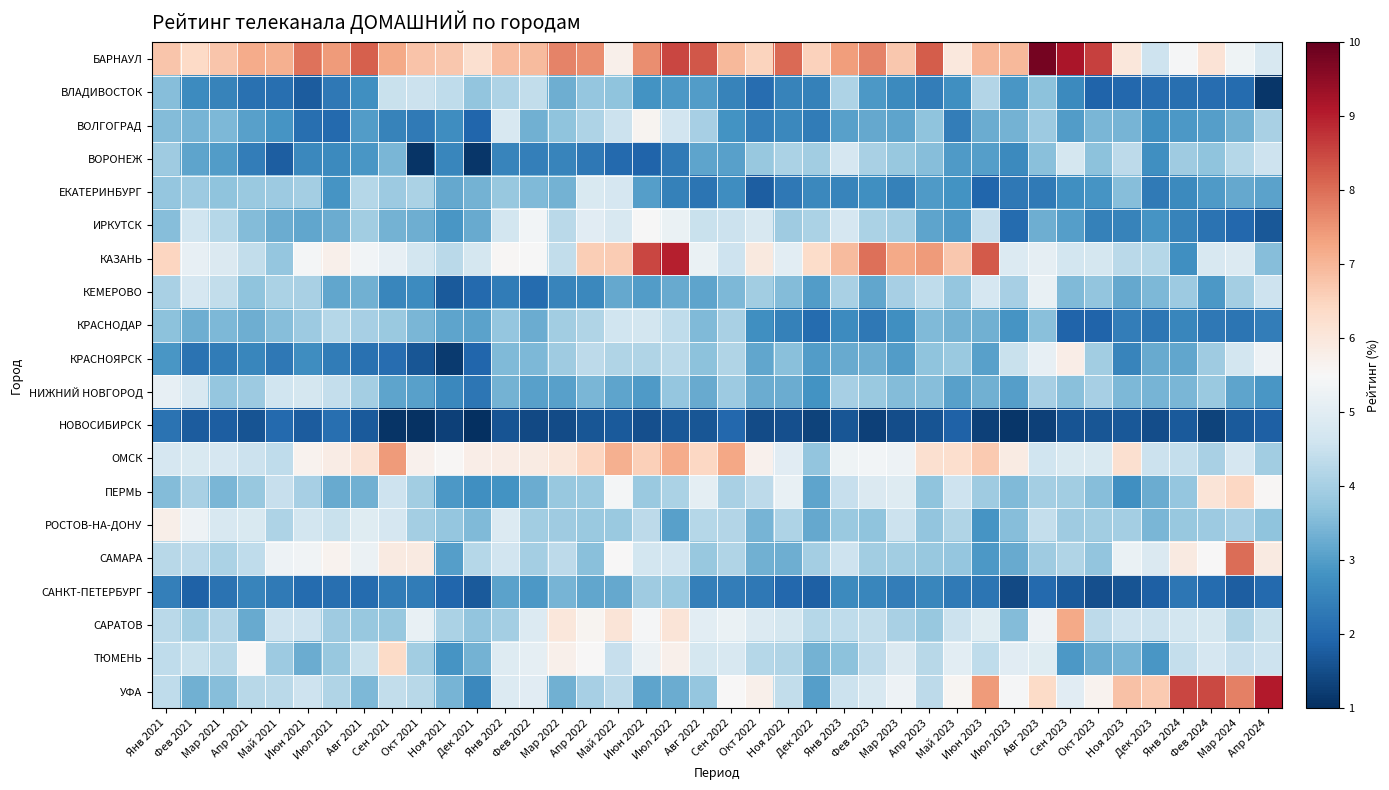

Reading right to left, transcribe all the data shown in this chart.

БАРНАУЛ: Апр 2024=4.8	Мар 2024=5.3	Фев 2024=6.1	Янв 2024=5.4	Дек 2023=4.6	Ноя 2023=6.0	Окт 2023=8.6	Сен 2023=9.2	Авг 2023=9.8	Июл 2023=7.0	Июн 2023=7.0	Май 2023=6.0	Апр 2023=8.2	Мар 2023=6.7	Фев 2023=7.7	Янв 2023=7.4	Дек 2022=6.5	Ноя 2022=8.0	Окт 2022=6.5	Сен 2022=6.9	Авг 2022=8.3	Июл 2022=8.5	Июн 2022=7.6	Май 2022=5.7	Апр 2022=7.6	Мар 2022=7.7	Фев 2022=6.9	Янв 2022=6.9	Дек 2021=6.2	Ноя 2021=6.7	Окт 2021=6.8	Сен 2021=7.2	Авг 2021=8.2	Июл 2021=7.4	Июн 2021=7.9	Май 2021=7.1	Апр 2021=7.2	Мар 2021=6.8	Фев 2021=6.4	Янв 2021=6.8
ВЛАДИВОСТОК: Апр 2024=1.1	Мар 2024=2.0	Фев 2024=2.1	Янв 2024=2.1	Дек 2023=2.1	Ноя 2023=2.0	Окт 2023=1.9	Сен 2023=2.6	Авг 2023=3.7	Июл 2023=2.9	Июн 2023=4.2	Май 2023=2.7	Апр 2023=2.4	Мар 2023=2.6	Фев 2023=2.9	Янв 2023=4.1	Дек 2022=2.5	Ноя 2022=2.5	Окт 2022=2.1	Сен 2022=2.5	Авг 2022=3.0	Июл 2022=2.9	Июн 2022=2.8	Май 2022=3.7	Апр 2022=3.8	Мар 2022=3.3	Фев 2022=4.4	Янв 2022=4.1	Дек 2021=3.7	Ноя 2021=4.4	Окт 2021=4.5	Сен 2021=4.5	Авг 2021=2.7	Июл 2021=2.3	Июн 2021=1.8	Май 2021=2.1	Апр 2021=2.1	Мар 2021=2.5	Фев 2021=2.7	Янв 2021=3.6
ВОЛГОГРАД: Апр 2024=4.1	Мар 2024=3.3	Фев 2024=3.0	Янв 2024=2.9	Дек 2023=2.7	Ноя 2023=3.4	Окт 2023=3.4	Сен 2023=3.0	Авг 2023=3.9	Июл 2023=3.4	Июн 2023=3.3	Май 2023=2.4	Апр 2023=3.7	Мар 2023=3.1	Фев 2023=3.2	Янв 2023=3.0	Дек 2022=2.3	Ноя 2022=2.6	Окт 2022=2.4	Сен 2022=2.8	Авг 2022=4.0	Июл 2022=4.6	Июн 2022=5.6	Май 2022=4.5	Апр 2022=4.1	Мар 2022=3.7	Фев 2022=3.4	Янв 2022=4.8	Дек 2021=1.9	Ноя 2021=2.7	Окт 2021=2.3	Сен 2021=2.5	Авг 2021=3.0	Июл 2021=2.0	Июн 2021=2.1	Май 2021=2.9	Апр 2021=3.0	Мар 2021=3.5	Фев 2021=3.4	Янв 2021=3.5
ВОРОНЕЖ: Апр 2024=4.6	Мар 2024=4.2	Фев 2024=3.7	Янв 2024=3.9	Дек 2023=2.8	Ноя 2023=4.3	Окт 2023=3.7	Сен 2023=4.7	Авг 2023=3.6	Июл 2023=2.6	Июн 2023=3.0	Май 2023=3.0	Апр 2023=3.6	Мар 2023=3.8	Фев 2023=4.0	Янв 2023=4.7	Дек 2022=4.0	Ноя 2022=4.1	Окт 2022=3.8	Сен 2022=3.1	Авг 2022=3.1	Июл 2022=2.3	Июн 2022=1.9	Май 2022=2.0	Апр 2022=2.3	Мар 2022=2.5	Фев 2022=2.4	Янв 2022=2.5	Дек 2021=1.1	Ноя 2021=2.6	Окт 2021=1.1	Сен 2021=3.4	Авг 2021=2.9	Июл 2021=2.6	Июн 2021=2.6	Май 2021=1.8	Апр 2021=2.4	Мар 2021=3.0	Фев 2021=3.1	Янв 2021=3.9
ЕКАТЕРИНБУРГ: Апр 2024=3.1	Мар 2024=3.2	Фев 2024=3.0	Янв 2024=2.6	Дек 2023=2.3	Ноя 2023=3.6	Окт 2023=2.8	Сен 2023=2.7	Авг 2023=2.3	Июл 2023=2.3	Июн 2023=1.9	Май 2023=2.8	Апр 2023=2.9	Мар 2023=2.4	Фев 2023=2.8	Янв 2023=2.5	Дек 2022=2.6	Ноя 2022=2.3	Окт 2022=1.8	Сен 2022=2.7	Авг 2022=2.2	Июл 2022=2.4	Июн 2022=3.0	Май 2022=4.7	Апр 2022=4.8	Мар 2022=3.4	Фев 2022=3.5	Янв 2022=3.8	Дек 2021=3.4	Ноя 2021=3.2	Окт 2021=4.1	Сен 2021=3.9	Авг 2021=4.2	Июл 2021=2.8	Июн 2021=4.0	Май 2021=3.9	Апр 2021=3.8	Мар 2021=3.7	Фев 2021=3.9	Янв 2021=3.8
ИРКУТСК: Апр 2024=1.7	Мар 2024=2.0	Фев 2024=2.2	Янв 2024=2.5	Дек 2023=2.9	Ноя 2023=2.5	Окт 2023=2.5	Сен 2023=3.0	Авг 2023=3.3	Июл 2023=2.0	Июн 2023=4.5	Май 2023=2.9	Апр 2023=3.1	Мар 2023=4.0	Фев 2023=4.1	Янв 2023=4.7	Дек 2022=4.1	Ноя 2022=3.9	Окт 2022=4.8	Сен 2022=4.5	Авг 2022=4.5	Июл 2022=5.2	Июн 2022=5.5	Май 2022=4.8	Апр 2022=5.0	Мар 2022=4.3	Фев 2022=5.4	Янв 2022=4.7	Дек 2021=3.2	Ноя 2021=2.9	Окт 2021=3.3	Сен 2021=3.4	Авг 2021=3.9	Июл 2021=3.3	Июн 2021=3.2	Май 2021=3.3	Апр 2021=3.5	Мар 2021=4.2	Фев 2021=4.6	Янв 2021=3.6
КАЗАНЬ: Апр 2024=3.6	Мар 2024=4.9	Фев 2024=4.8	Янв 2024=2.7	Дек 2023=4.2	Ноя 2023=4.3	Окт 2023=4.7	Сен 2023=4.7	Авг 2023=5.1	Июл 2023=4.9	Июн 2023=8.3	Май 2023=6.7	Апр 2023=7.4	Мар 2023=7.2	Фев 2023=8.0	Янв 2023=6.9	Дек 2022=6.3	Ноя 2022=5.0	Окт 2022=5.9	Сен 2022=4.6	Авг 2022=5.2	Июл 2022=9.0	Июн 2022=8.5	Май 2022=6.6	Апр 2022=6.6	Мар 2022=4.4	Фев 2022=5.5	Янв 2022=5.5	Дек 2021=4.7	Ноя 2021=4.3	Окт 2021=4.7	Сен 2021=5.1	Авг 2021=5.4	Июл 2021=5.7	Июн 2021=5.4	Май 2021=3.7	Апр 2021=4.4	Мар 2021=4.9	Фев 2021=5.1	Янв 2021=6.5
КЕМЕРОВО: Апр 2024=4.6	Мар 2024=4.0	Фев 2024=2.9	Янв 2024=3.8	Дек 2023=3.5	Ноя 2023=3.2	Окт 2023=3.7	Сен 2023=3.5	Авг 2023=5.2	Июл 2023=4.0	Июн 2023=4.7	Май 2023=3.8	Апр 2023=4.4	Мар 2023=4.0	Фев 2023=3.2	Янв 2023=4.0	Дек 2022=3.0	Ноя 2022=3.5	Окт 2022=3.9	Сен 2022=3.5	Авг 2022=3.1	Июл 2022=3.2	Июн 2022=3.0	Май 2022=3.2	Апр 2022=2.6	Мар 2022=2.5	Фев 2022=2.0	Янв 2022=2.3	Дек 2021=2.0	Ноя 2021=1.7	Окт 2021=2.7	Сен 2021=2.6	Авг 2021=3.3	Июл 2021=3.2	Июн 2021=4.1	Май 2021=4.1	Апр 2021=3.7	Мар 2021=4.4	Фев 2021=4.7	Янв 2021=4.0
КРАСНОДАР: Апр 2024=2.4	Мар 2024=2.2	Фев 2024=2.3	Янв 2024=2.6	Дек 2023=2.2	Ноя 2023=2.4	Окт 2023=1.9	Сен 2023=1.9	Авг 2023=3.6	Июл 2023=2.8	Июн 2023=3.3	Май 2023=3.4	Апр 2023=3.5	Мар 2023=2.8	Фев 2023=2.3	Янв 2023=2.7	Дек 2022=2.0	Ноя 2022=2.5	Окт 2022=2.8	Сен 2022=4.0	Авг 2022=3.5	Июл 2022=4.4	Июн 2022=4.7	Май 2022=4.6	Апр 2022=4.1	Мар 2022=3.9	Фев 2022=3.3	Янв 2022=3.7	Дек 2021=3.1	Ноя 2021=3.1	Окт 2021=3.4	Сен 2021=3.8	Авг 2021=4.0	Июл 2021=4.2	Июн 2021=3.9	Май 2021=3.6	Апр 2021=3.3	Мар 2021=3.5	Фев 2021=3.3	Янв 2021=3.7
КРАСНОЯРСК: Апр 2024=5.3	Мар 2024=4.7	Фев 2024=3.9	Янв 2024=3.2	Дек 2023=3.2	Ноя 2023=2.5	Окт 2023=3.9	Сен 2023=5.8	Авг 2023=5.1	Июл 2023=4.5	Июн 2023=3.1	Май 2023=3.8	Апр 2023=3.7	Мар 2023=3.0	Фев 2023=3.3	Янв 2023=3.2	Дек 2022=3.0	Ноя 2022=3.6	Окт 2022=3.2	Сен 2022=4.1	Авг 2022=3.6	Июл 2022=4.3	Июн 2022=4.1	Май 2022=4.1	Апр 2022=4.3	Мар 2022=3.9	Фев 2022=3.5	Янв 2022=3.5	Дек 2021=1.9	Ноя 2021=1.2	Окт 2021=1.7	Сен 2021=2.1	Авг 2021=2.1	Июл 2021=2.3	Июн 2021=2.7	Май 2021=2.3	Апр 2021=2.6	Мар 2021=2.4	Фев 2021=2.2	Янв 2021=2.9
НИЖНИЙ НОВГОРОД: Апр 2024=2.9	Мар 2024=3.1	Фев 2024=3.8	Янв 2024=3.5	Дек 2023=3.4	Ноя 2023=3.5	Окт 2023=4.0	Сен 2023=3.6	Авг 2023=4.0	Июл 2023=3.0	Июн 2023=3.3	Май 2023=3.1	Апр 2023=3.6	Мар 2023=3.5	Фев 2023=3.8	Янв 2023=4.0	Дек 2022=2.8	Ноя 2022=3.3	Окт 2022=3.3	Сен 2022=3.9	Авг 2022=3.2	Июл 2022=3.8	Июн 2022=3.0	Май 2022=3.1	Апр 2022=3.5	Мар 2022=3.1	Фев 2022=3.1	Янв 2022=3.4	Дек 2021=2.2	Ноя 2021=2.6	Окт 2021=3.1	Сен 2021=3.1	Авг 2021=4.0	Июл 2021=4.4	Июн 2021=4.7	Май 2021=4.6	Апр 2021=3.9	Мар 2021=3.7	Фев 2021=4.8	Янв 2021=5.1
НОВОСИБИРСК: Апр 2024=1.8	Мар 2024=1.7	Фев 2024=1.3	Янв 2024=1.7	Дек 2023=1.5	Ноя 2023=1.7	Окт 2023=1.6	Сен 2023=1.6	Авг 2023=1.3	Июл 2023=1.1	Июн 2023=1.3	Май 2023=1.9	Апр 2023=1.6	Мар 2023=1.5	Фев 2023=1.3	Янв 2023=1.7	Дек 2022=1.3	Ноя 2022=1.5	Окт 2022=1.5	Сен 2022=2.0	Авг 2022=1.7	Июл 2022=1.7	Июн 2022=1.6	Май 2022=1.7	Апр 2022=1.7	Мар 2022=1.5	Фев 2022=1.4	Янв 2022=1.6	Дек 2021=1.0	Ноя 2021=1.3	Окт 2021=1.0	Сен 2021=1.1	Авг 2021=1.7	Июл 2021=2.1	Июн 2021=1.8	Май 2021=2.0	Апр 2021=1.6	Мар 2021=1.8	Фев 2021=1.8	Янв 2021=2.2
ОМСК: Апр 2024=3.9	Мар 2024=4.7	Фев 2024=4.1	Янв 2024=4.4	Дек 2023=4.5	Ноя 2023=6.2	Окт 2023=4.8	Сен 2023=4.8	Авг 2023=4.6	Июл 2023=5.9	Июн 2023=6.7	Май 2023=6.3	Апр 2023=6.2	Мар 2023=5.3	Фев 2023=5.4	Янв 2023=5.3	Дек 2022=3.7	Ноя 2022=5.0	Окт 2022=5.7	Сен 2022=7.2	Авг 2022=6.4	Июл 2022=7.2	Июн 2022=6.6	Май 2022=7.1	Апр 2022=6.5	Мар 2022=6.0	Фев 2022=5.9	Янв 2022=5.9	Дек 2021=5.8	Ноя 2021=5.6	Окт 2021=5.7	Сен 2021=7.4	Авг 2021=6.1	Июл 2021=5.8	Июн 2021=5.7	Май 2021=4.3	Апр 2021=4.6	Мар 2021=4.7	Фев 2021=4.8	Янв 2021=4.7
ПЕРМЬ: Апр 2024=5.6	Мар 2024=6.4	Фев 2024=6.1	Янв 2024=3.8	Дек 2023=3.3	Ноя 2023=2.7	Окт 2023=3.6	Сен 2023=3.9	Авг 2023=4.0	Июл 2023=3.5	Июн 2023=3.9	Май 2023=4.6	Апр 2023=3.7	Мар 2023=4.9	Фев 2023=4.9	Янв 2023=4.4	Дек 2022=3.1	Ноя 2022=5.2	Окт 2022=4.3	Сен 2022=4.0	Авг 2022=5.0	Июл 2022=4.1	Июн 2022=3.8	Май 2022=5.4	Апр 2022=3.8	Мар 2022=3.8	Фев 2022=3.3	Янв 2022=2.8	Дек 2021=2.8	Ноя 2021=2.9	Окт 2021=3.9	Сен 2021=4.6	Авг 2021=3.4	Июл 2021=3.2	Июн 2021=4.0	Май 2021=4.5	Апр 2021=3.8	Мар 2021=3.4	Фев 2021=4.1	Янв 2021=3.5
РОСТОВ-НА-ДОНУ: Апр 2024=3.7	Мар 2024=4.0	Фев 2024=3.9	Янв 2024=3.8	Дек 2023=3.4	Ноя 2023=4.0	Окт 2023=3.9	Сен 2023=3.9	Авг 2023=4.4	Июл 2023=3.6	Июн 2023=2.8	Май 2023=4.1	Апр 2023=3.7	Мар 2023=4.5	Фев 2023=3.7	Янв 2023=3.8	Дек 2022=3.2	Ноя 2022=4.1	Окт 2022=3.4	Сен 2022=4.2	Авг 2022=4.2	Июл 2022=3.0	Июн 2022=4.3	Май 2022=3.8	Апр 2022=3.8	Мар 2022=3.9	Фев 2022=3.9	Янв 2022=4.9	Дек 2021=3.5	Ноя 2021=3.8	Окт 2021=4.0	Сен 2021=4.7	Авг 2021=5.0	Июл 2021=4.5	Июн 2021=4.7	Май 2021=4.1	Апр 2021=4.8	Мар 2021=4.8	Фев 2021=5.3	Янв 2021=5.8
САМАРА: Апр 2024=5.9	Мар 2024=8.0	Фев 2024=5.5	Янв 2024=5.9	Дек 2023=4.8	Ноя 2023=5.2	Окт 2023=3.7	Сен 2023=4.1	Авг 2023=3.9	Июл 2023=3.2	Июн 2023=2.9	Май 2023=3.8	Апр 2023=3.8	Мар 2023=3.9	Фев 2023=3.9	Янв 2023=4.6	Дек 2022=4.0	Ноя 2022=3.3	Окт 2022=3.3	Сен 2022=4.2	Авг 2022=3.8	Июл 2022=4.6	Июн 2022=4.7	Май 2022=5.5	Апр 2022=3.6	Мар 2022=4.3	Фев 2022=4.0	Янв 2022=4.6	Дек 2021=4.2	Ноя 2021=3.0	Окт 2021=5.9	Сен 2021=5.9	Авг 2021=5.2	Июл 2021=5.7	Июн 2021=5.3	Май 2021=5.3	Апр 2021=4.4	Мар 2021=4.1	Фев 2021=4.3	Янв 2021=4.3
САНКТ-ПЕТЕРБУРГ: Апр 2024=2.0	Мар 2024=1.8	Фев 2024=2.0	Янв 2024=2.3	Дек 2023=1.8	Ноя 2023=1.6	Окт 2023=1.6	Сен 2023=1.7	Авг 2023=2.0	Июл 2023=1.5	Июн 2023=2.2	Май 2023=2.3	Апр 2023=2.6	Мар 2023=2.4	Фев 2023=2.6	Янв 2023=2.6	Дек 2022=1.8	Ноя 2022=2.0	Окт 2022=2.3	Сен 2022=2.4	Авг 2022=2.4	Июл 2022=3.8	Июн 2022=3.9	Май 2022=3.2	Апр 2022=3.2	Мар 2022=3.4	Фев 2022=2.9	Янв 2022=3.1	Дек 2021=1.7	Ноя 2021=1.9	Окт 2021=2.4	Сен 2021=2.4	Авг 2021=2.0	Июл 2021=2.1	Июн 2021=2.0	Май 2021=2.3	Апр 2021=2.5	Мар 2021=2.2	Фев 2021=1.9	Янв 2021=2.4
САРАТОВ: Апр 2024=4.5	Мар 2024=4.2	Фев 2024=4.7	Янв 2024=4.7	Дек 2023=4.5	Ноя 2023=4.6	Окт 2023=4.3	Сен 2023=7.2	Авг 2023=5.3	Июл 2023=3.6	Июн 2023=5.0	Май 2023=4.5	Апр 2023=3.8	Мар 2023=4.1	Фев 2023=4.4	Янв 2023=4.3	Дек 2022=4.2	Ноя 2022=4.7	Окт 2022=4.9	Сен 2022=5.2	Авг 2022=5.0	Июл 2022=6.1	Июн 2022=5.5	Май 2022=6.1	Апр 2022=5.6	Мар 2022=6.0	Фев 2022=4.9	Янв 2022=4.0	Дек 2021=3.7	Ноя 2021=4.1	Окт 2021=5.2	Сен 2021=3.8	Авг 2021=3.8	Июл 2021=3.9	Июн 2021=4.6	Май 2021=4.6	Апр 2021=3.2	Мар 2021=4.2	Фев 2021=4.0	Янв 2021=4.3
ТЮМЕНЬ: Апр 2024=4.6	Мар 2024=4.5	Фев 2024=4.8	Янв 2024=4.4	Дек 2023=2.9	Ноя 2023=3.4	Окт 2023=3.3	Сен 2023=2.9	Авг 2023=4.9	Июл 2023=5.0	Июн 2023=4.3	Май 2023=5.0	Апр 2023=4.3	Мар 2023=4.9	Фев 2023=4.3	Янв 2023=3.7	Дек 2022=3.4	Ноя 2022=4.1	Окт 2022=4.2	Сен 2022=4.8	Авг 2022=4.7	Июл 2022=5.7	Июн 2022=5.2	Май 2022=4.5	Апр 2022=5.5	Мар 2022=5.7	Фев 2022=5.1	Янв 2022=4.9	Дек 2021=3.4	Ноя 2021=2.8	Окт 2021=3.9	Сен 2021=6.4	Авг 2021=4.5	Июл 2021=3.8	Июн 2021=3.3	Май 2021=3.9	Апр 2021=5.5	Мар 2021=4.2	Фев 2021=4.5	Янв 2021=4.4
УФА: Апр 2024=9.1	Мар 2024=7.8	Фев 2024=8.5	Янв 2024=8.5	Дек 2023=6.7	Ноя 2023=6.8	Окт 2023=5.6	Сен 2023=5.0	Авг 2023=6.4	Июл 2023=5.5	Июн 2023=7.4	Май 2023=5.6	Апр 2023=4.3	Мар 2023=5.3	Фев 2023=4.8	Янв 2023=4.5	Дек 2022=3.0	Ноя 2022=4.4	Окт 2022=5.7	Сен 2022=5.5	Авг 2022=3.8	Июл 2022=3.3	Июн 2022=3.1	Май 2022=4.3	Апр 2022=4.0	Мар 2022=3.3	Фев 2022=5.0	Янв 2022=4.9	Дек 2021=2.6	Ноя 2021=3.4	Окт 2021=4.3	Сен 2021=4.4	Авг 2021=3.5	Июл 2021=4.1	Июн 2021=4.6	Май 2021=4.3	Апр 2021=4.3	Мар 2021=3.6	Фев 2021=3.3	Янв 2021=4.4